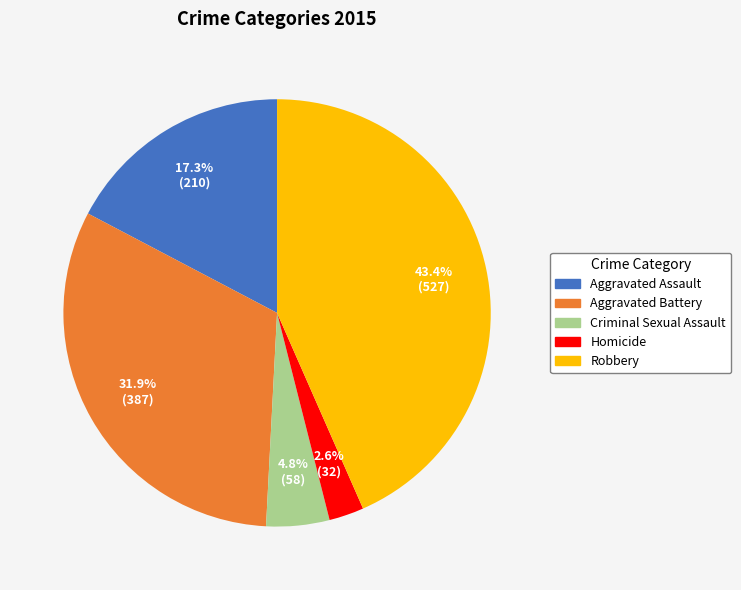

How many segments does this pie chart have?

5